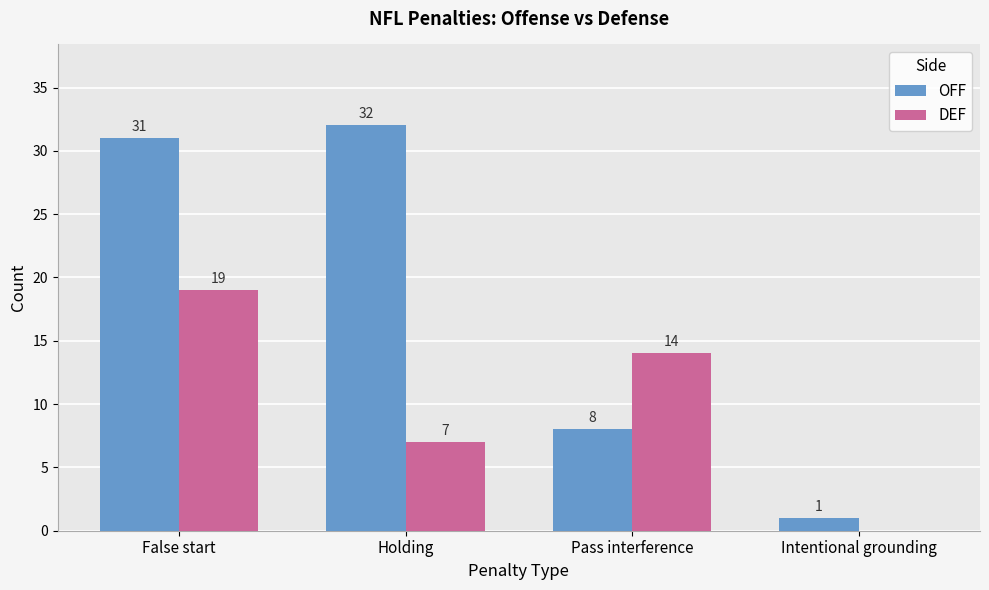

Between Holding and Intentional grounding, which series saw the biggest shift?

OFF